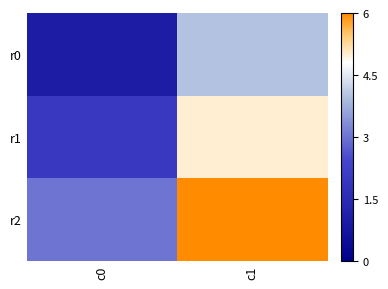

Which series has the widest spread of values?

r0